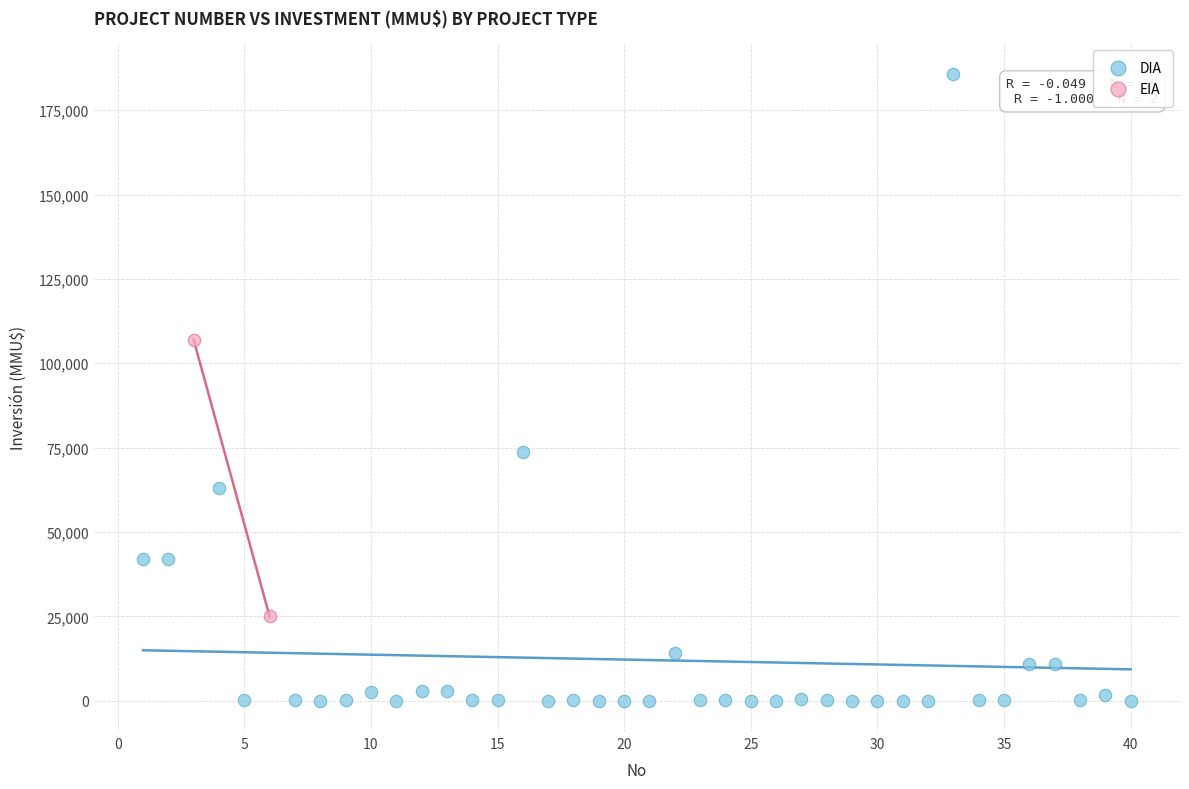

What are all the series names shown in the legend?

DIA, EIA